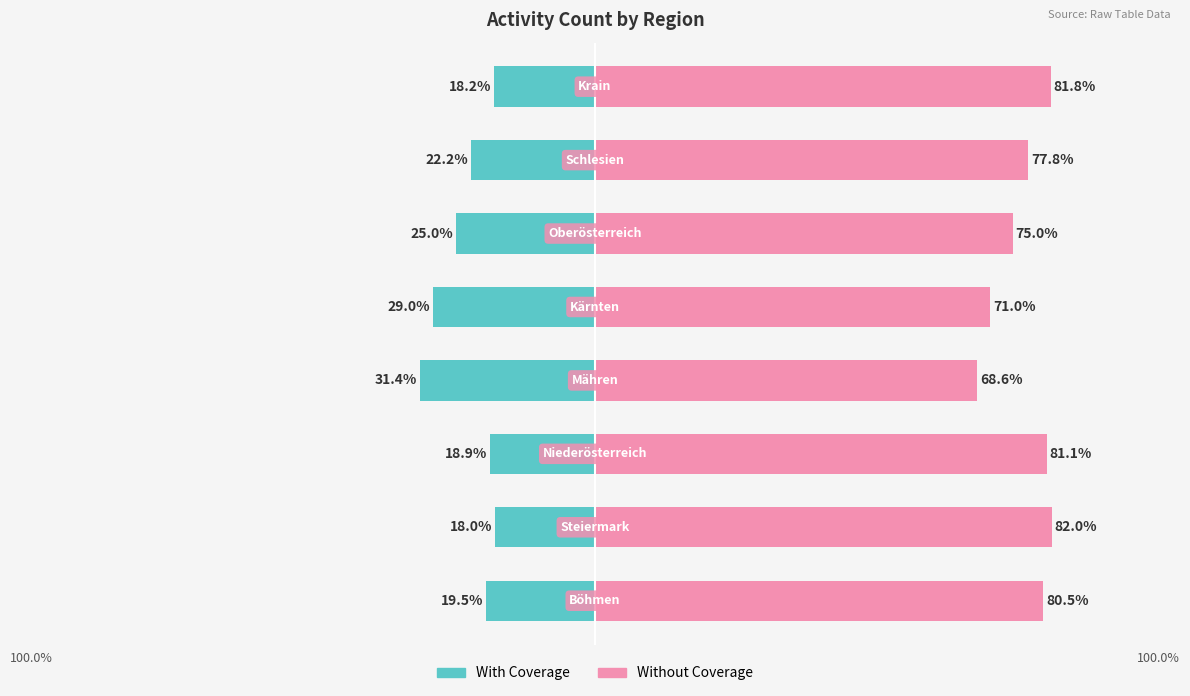

What is the average value of the With Coverage series?

-22.8